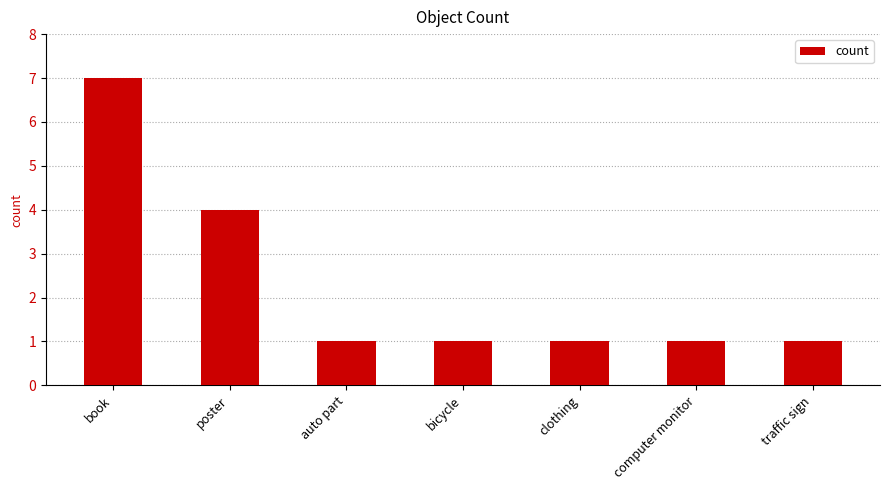

What is the ratio of the value at traffic sign to the value at computer monitor?

1.0